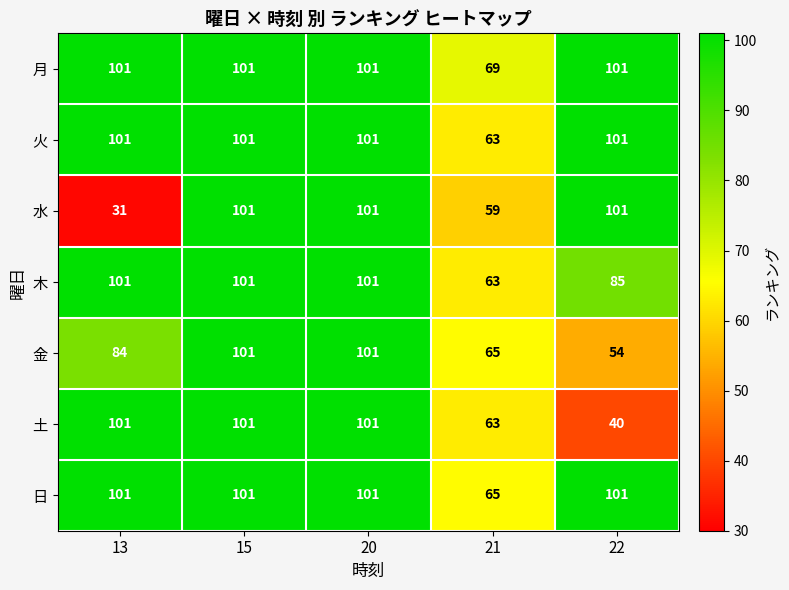

What is the difference between the second highest and minimum values in the 月 series?

32